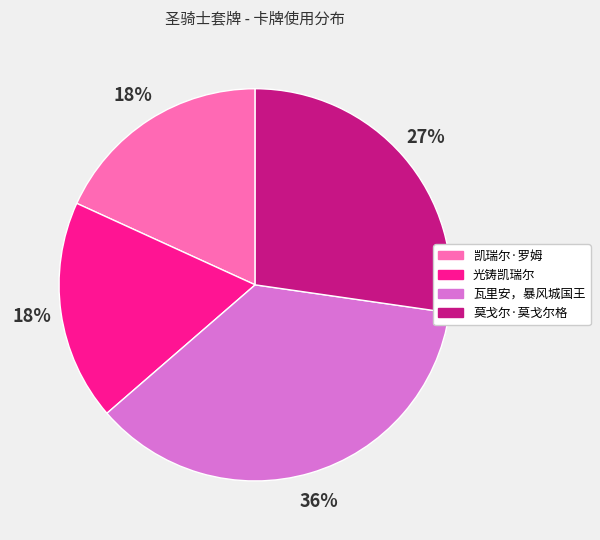

To the nearest percent, what percentage of the pie is 光铸凯瑞尔?

18%